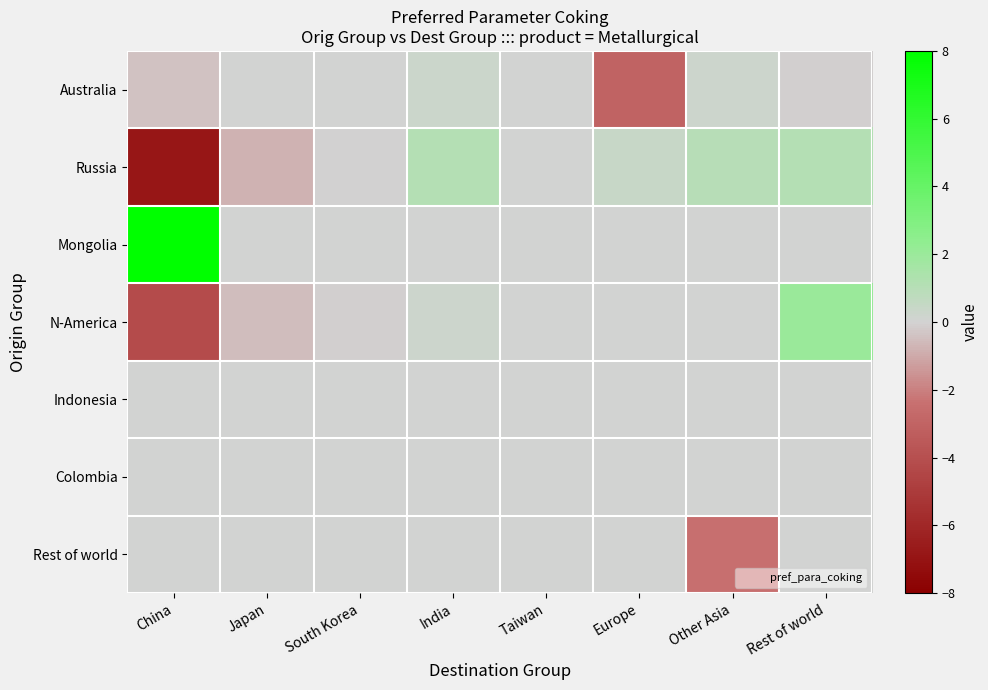

Which series has the widest spread of values?

Mongolia